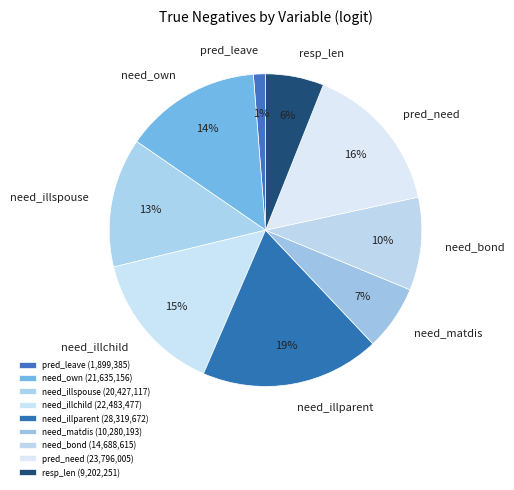

Rank the categories by value from highest to lowest.

need_illparent, pred_need, need_illchild, need_own, need_illspouse, need_bond, need_matdis, resp_len, pred_leave